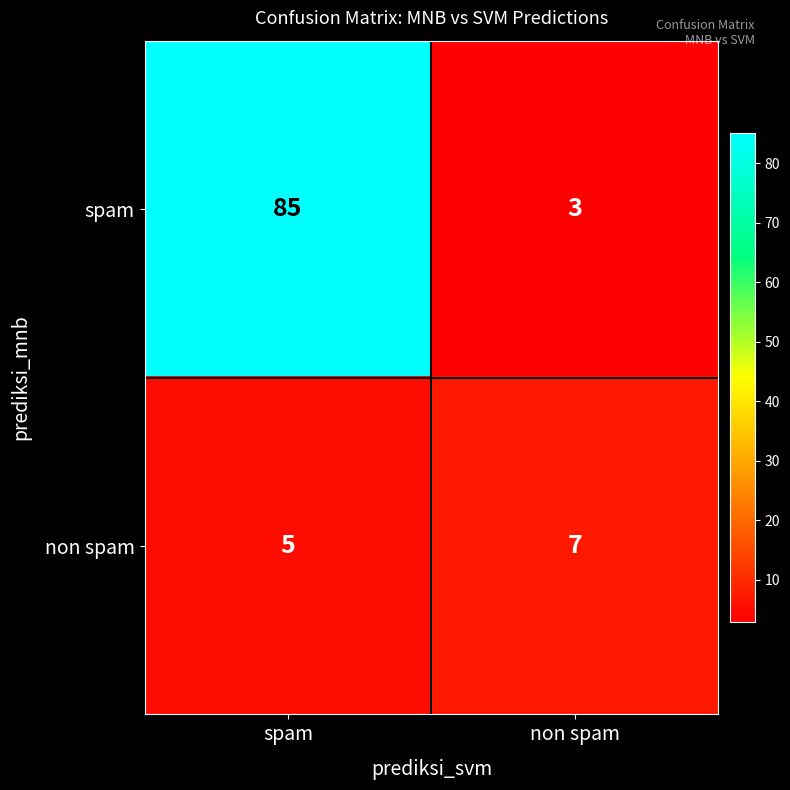

What is the average value of the spam series?

44